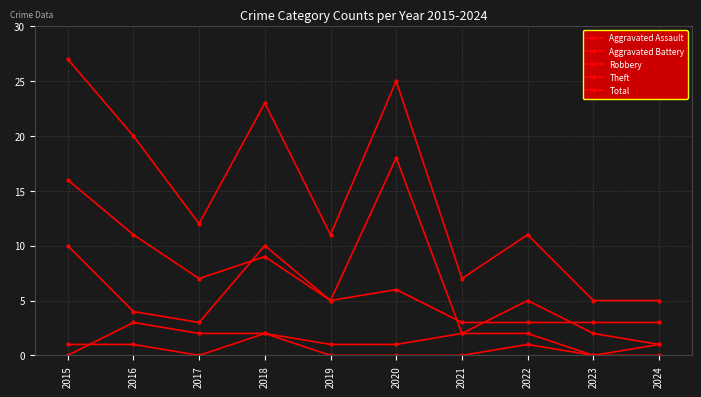

Where is the first local maximum for Aggravated Assault?

2018